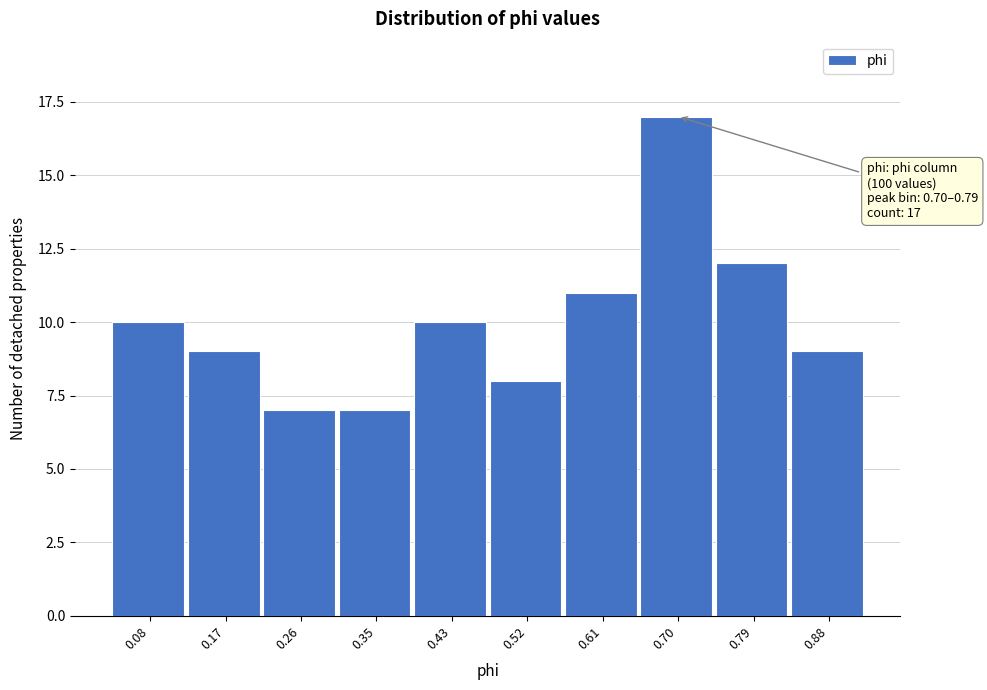

Reading left to right, extract all data points from this chart.

0.08=10	0.17=9	0.26=7	0.35=7	0.43=10	0.52=8	0.61=11	0.70=17	0.79=12	0.88=9